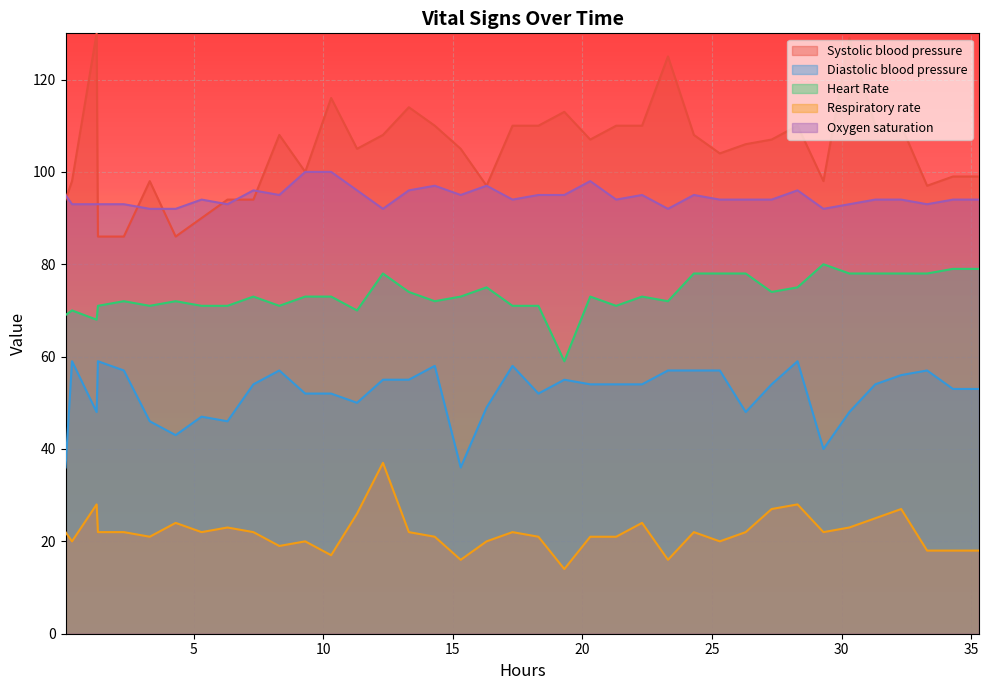

Rank the series by their maximum value, from lowest to highest.

Respiratory rate, Diastolic blood pressure, Heart Rate, Oxygen saturation, Systolic blood pressure